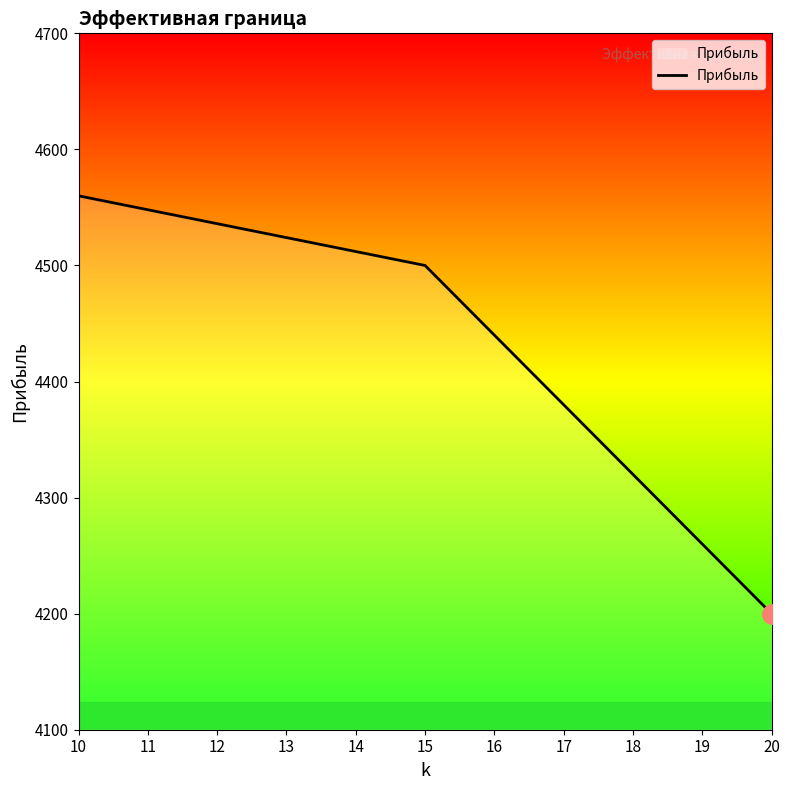

List the labels in order of value, largest first.

10, 11, 12, 13, 14, 15, 16, 17, 18, 19, 20